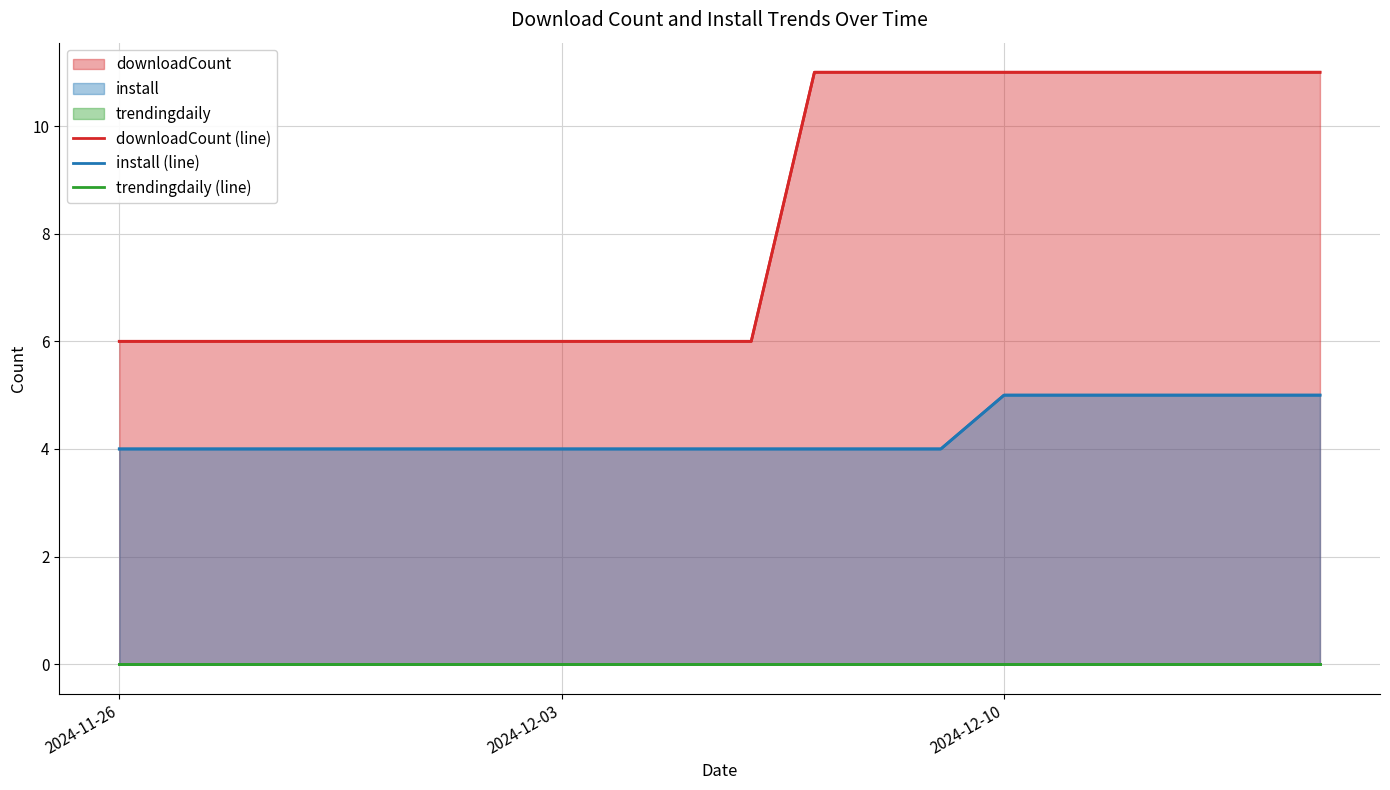

What is the lowest value of the downloadCount (line) series?

6